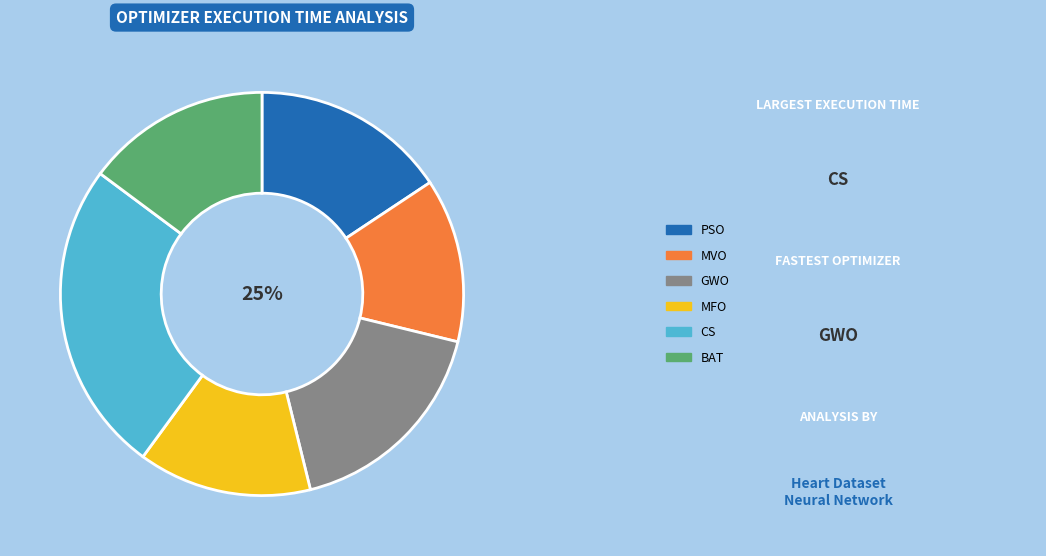

What is the total percentage of PSO and MVO?

28.8%